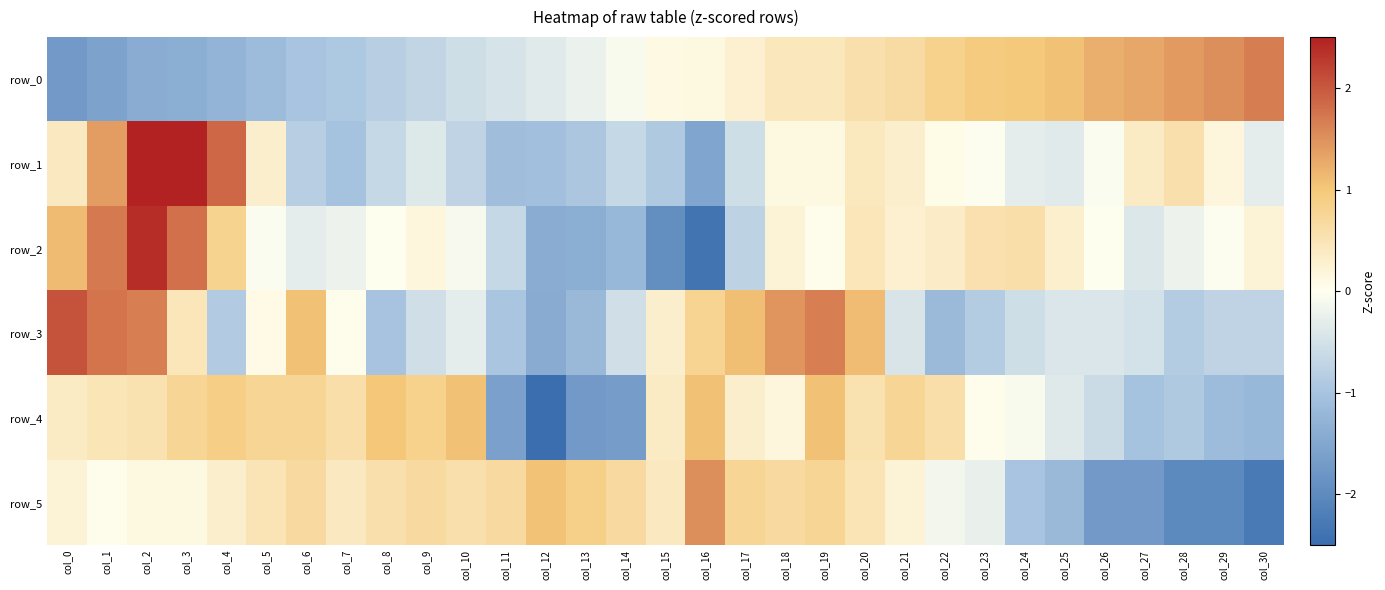

Is the value of row_5 at col_22 greater than the value of row_0 at col_30?

No